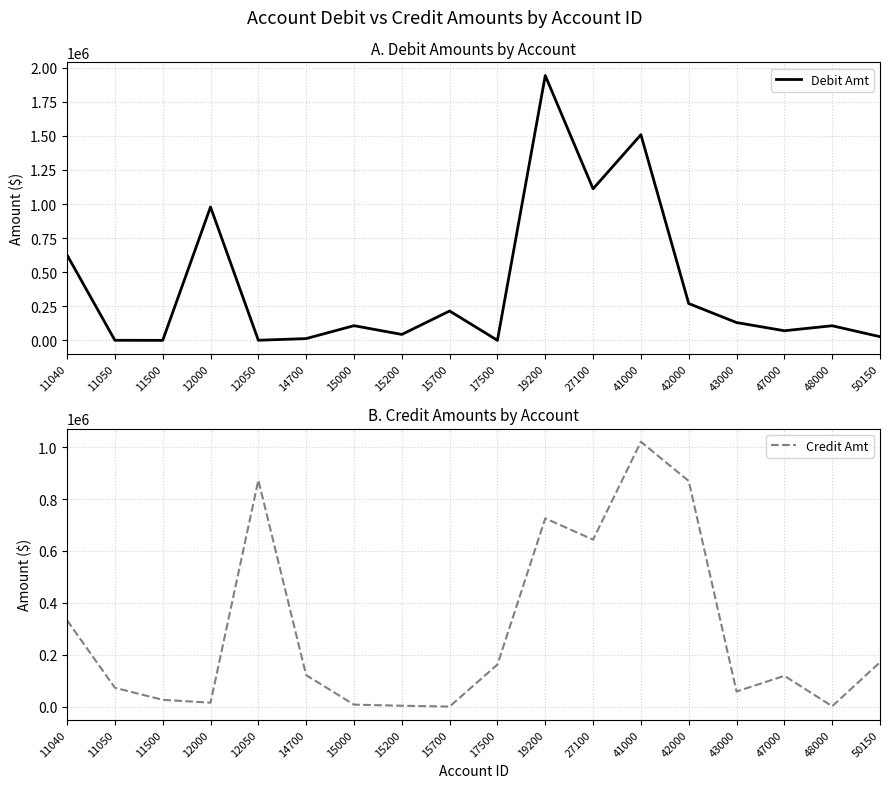

How many data points in Credit Amt are less than 121978?

9